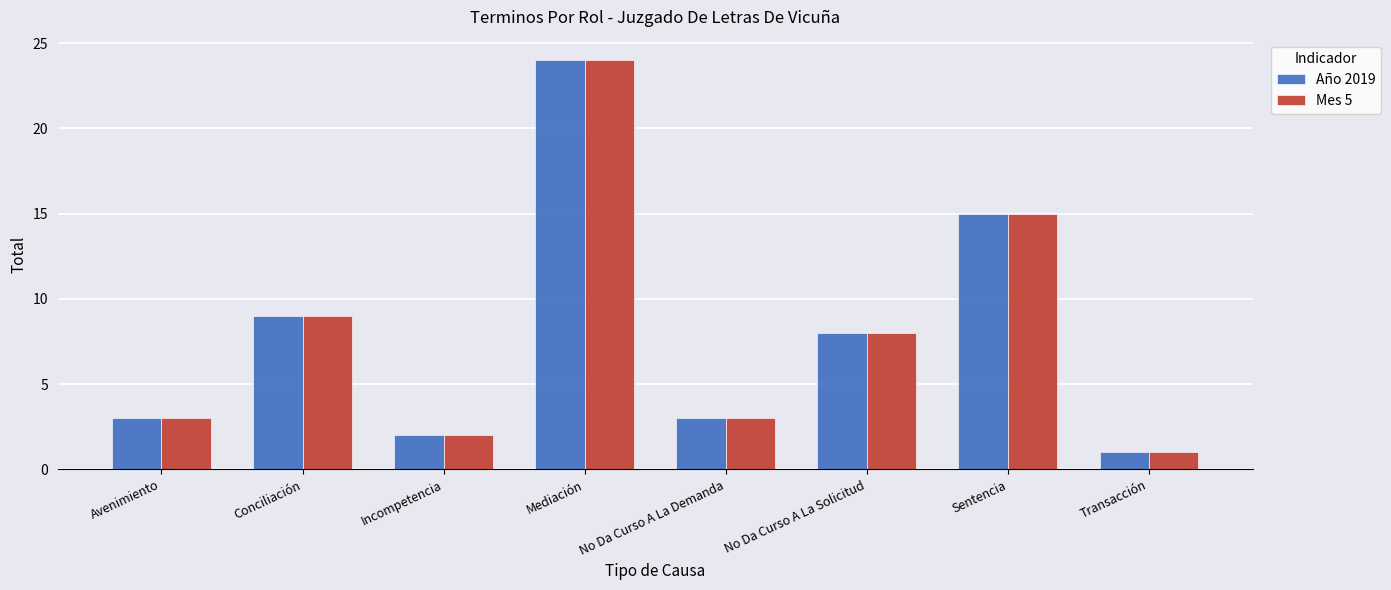

Which category has the lowest value in the Año 2019 series?

Transacción